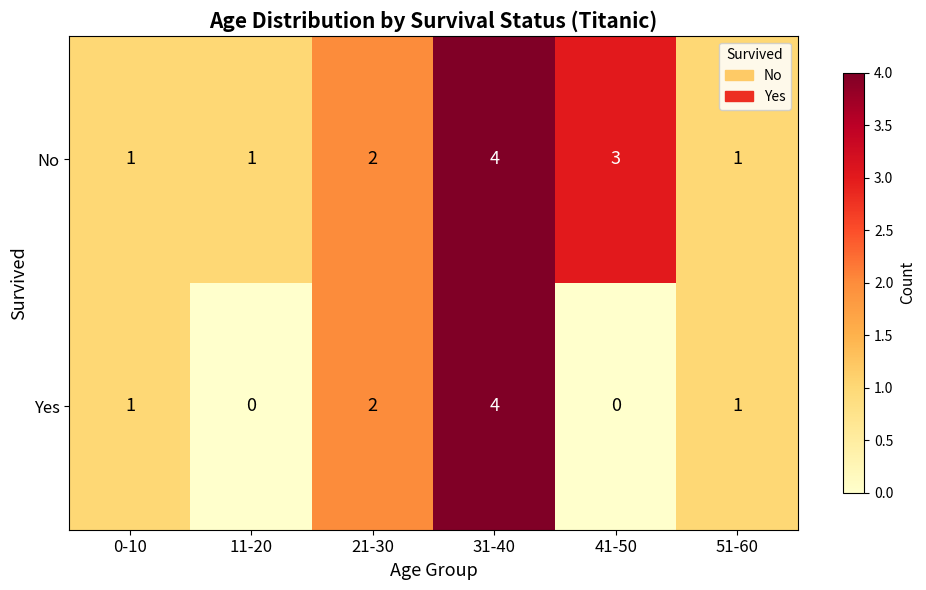

How many No values are between 1 and 3?

5